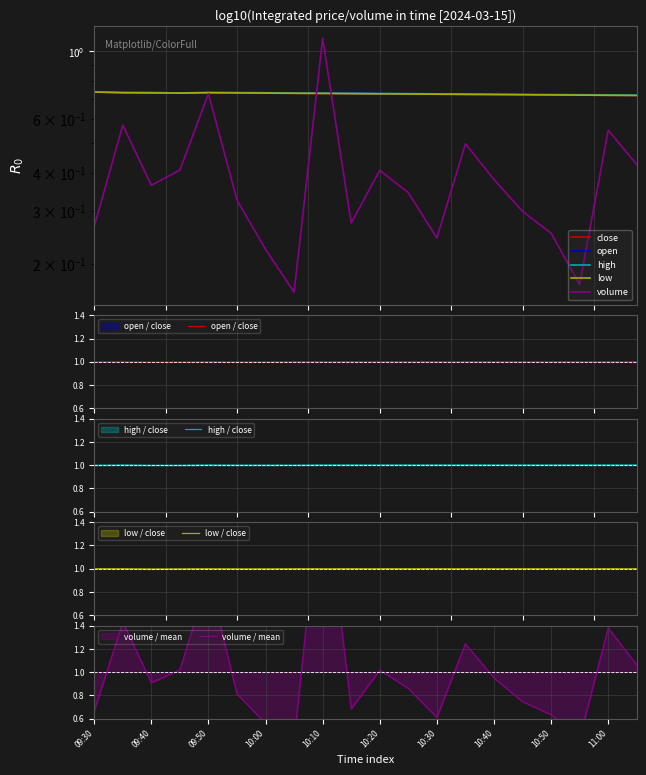

The high series shows 0.7 at 10:20. True or false?

True